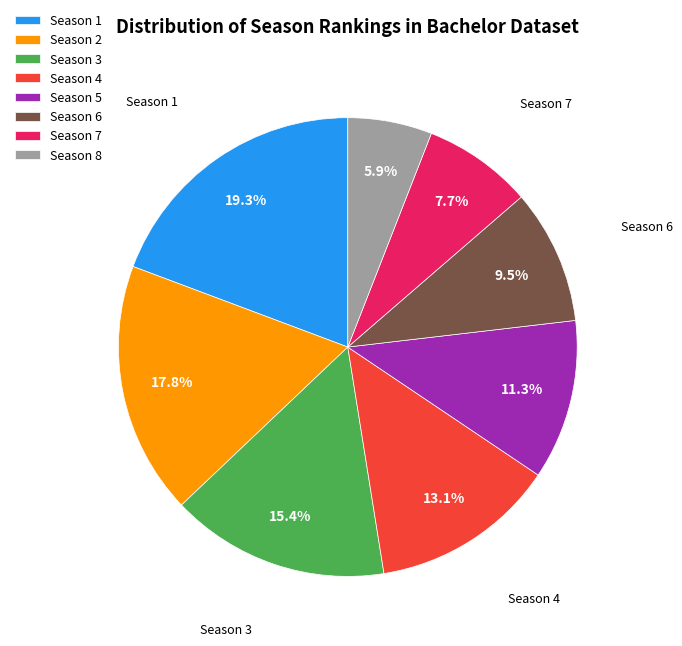

Count the number of slices in the pie.

8